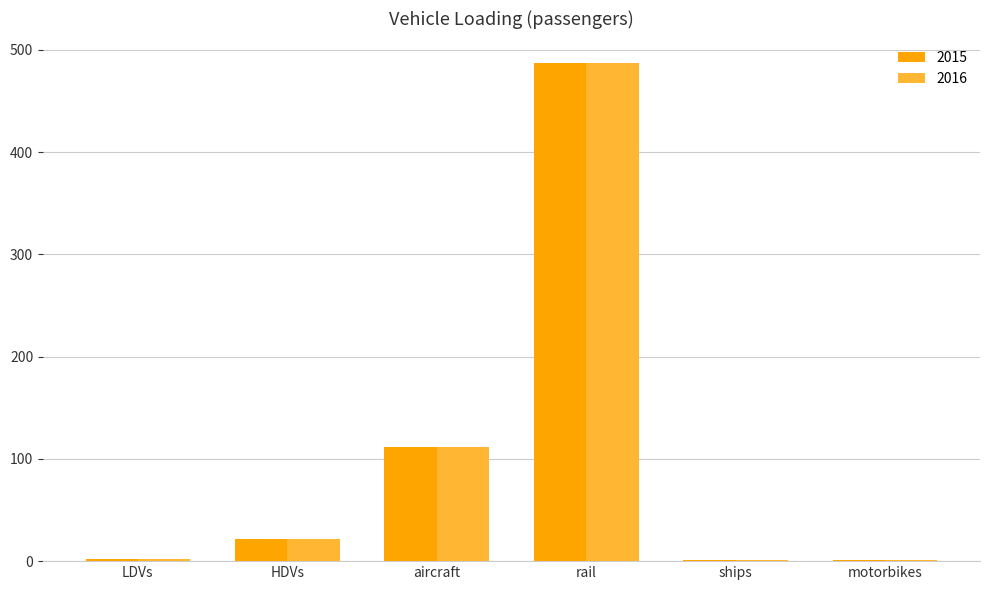

The 2016 series shows 234.5 at rail. True or false?

False